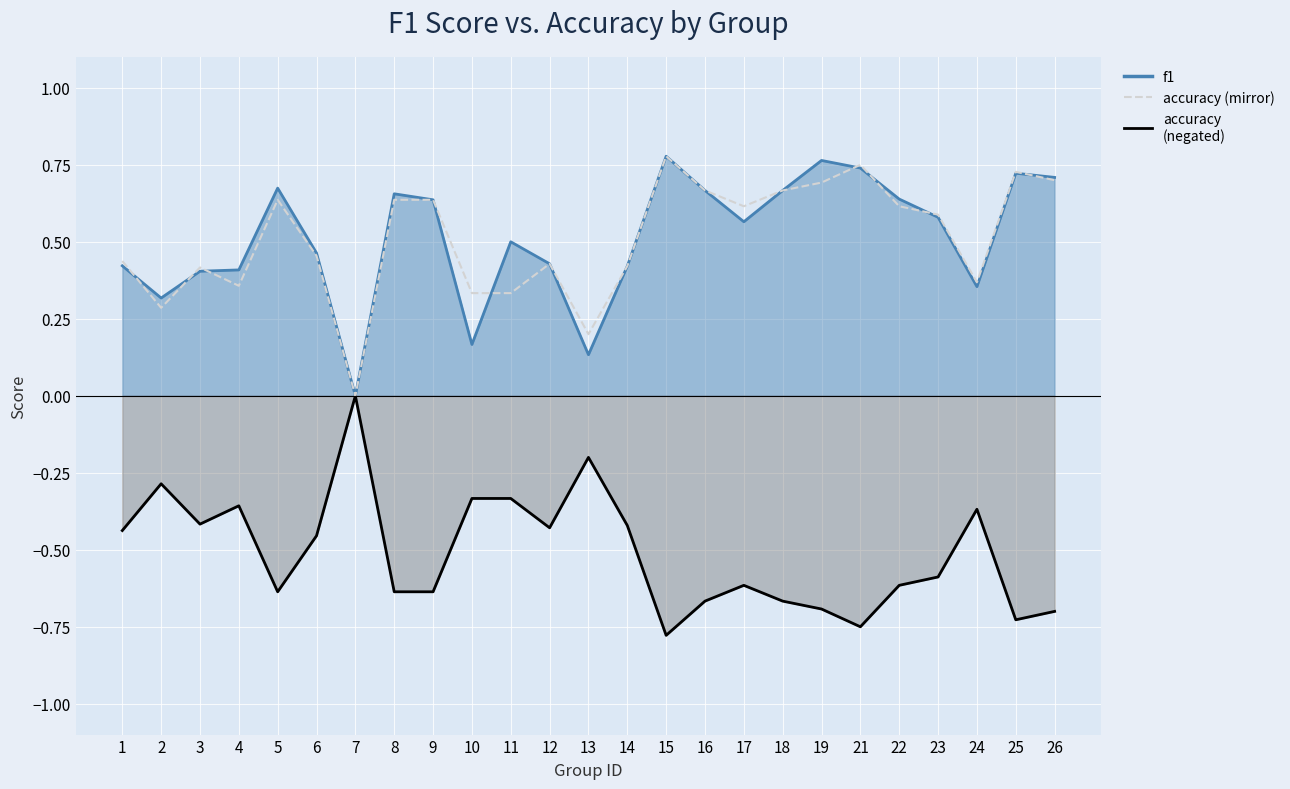

What is the value of the 3rd point from the left?

0.4